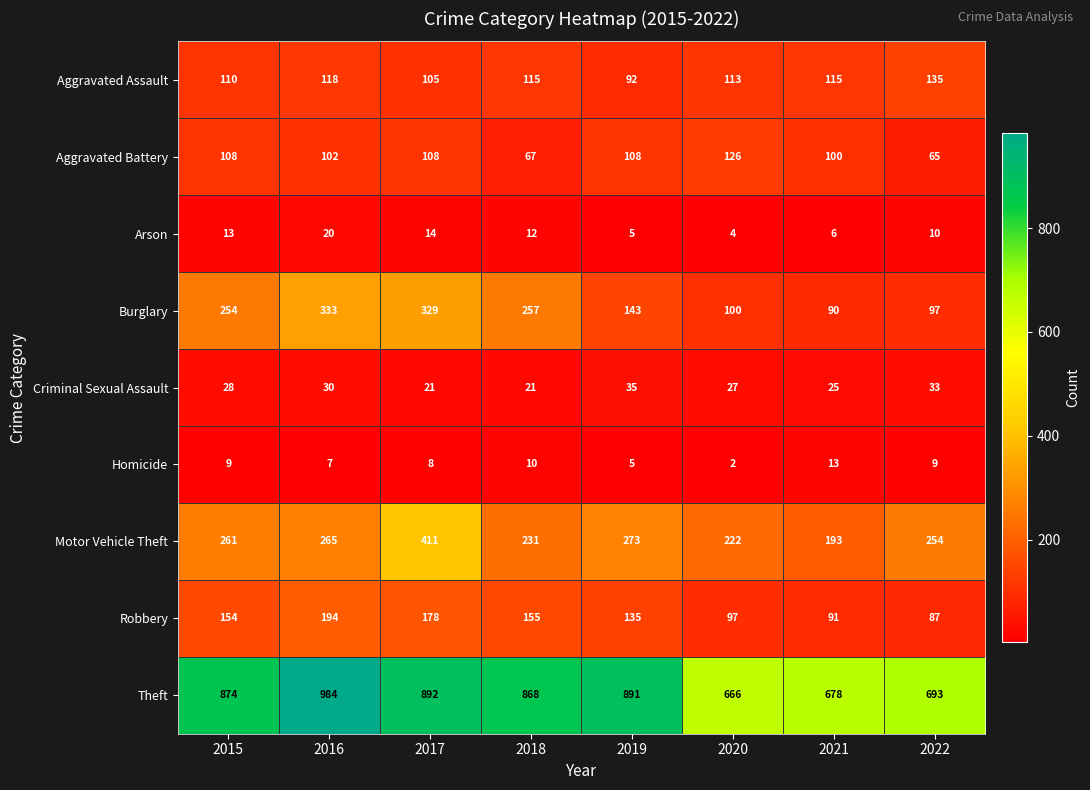

What is the spread (max minus min) of values at 2017?

884